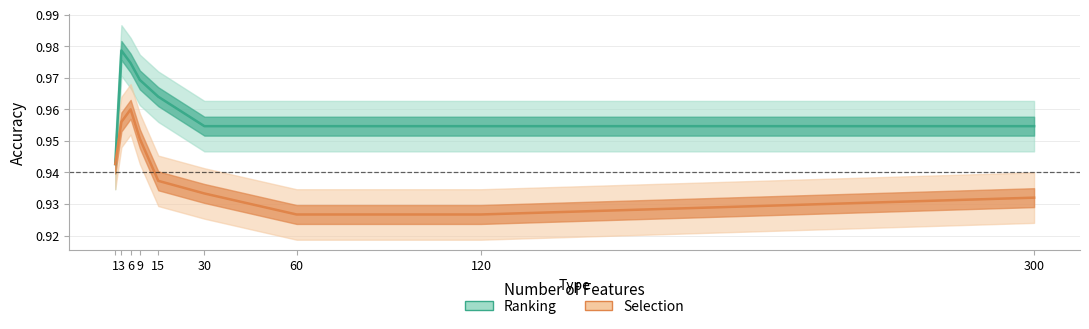

Rank the series by their maximum value, from lowest to highest.

Selection, Ranking